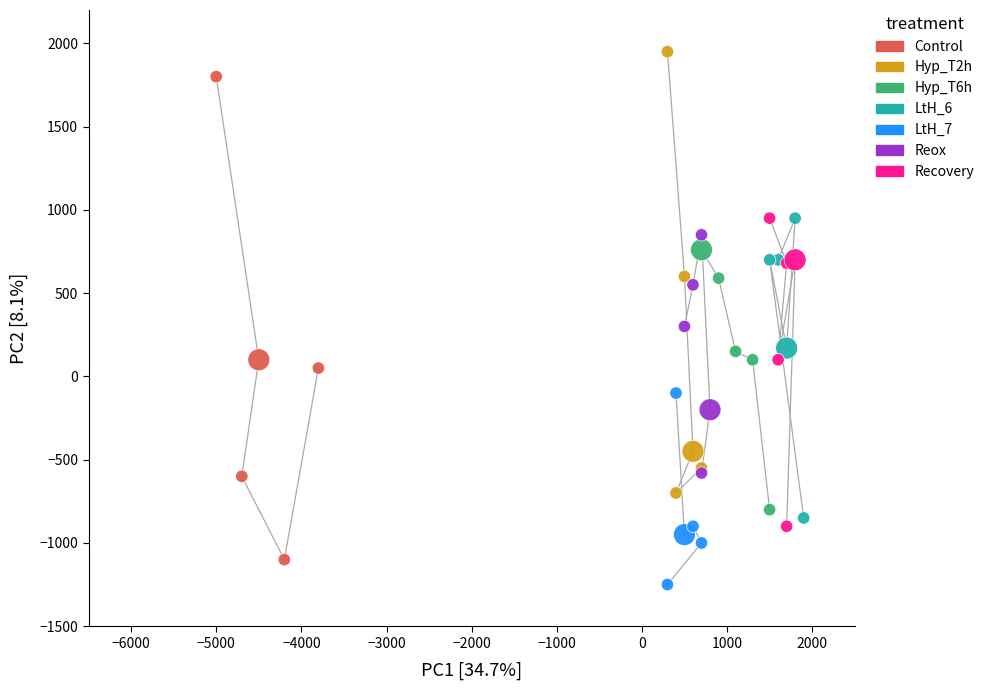

What are all the series names shown in the legend?

Control, Hyp_T2h, Hyp_T6h, LtH_6, LtH_7, Reox, Recovery